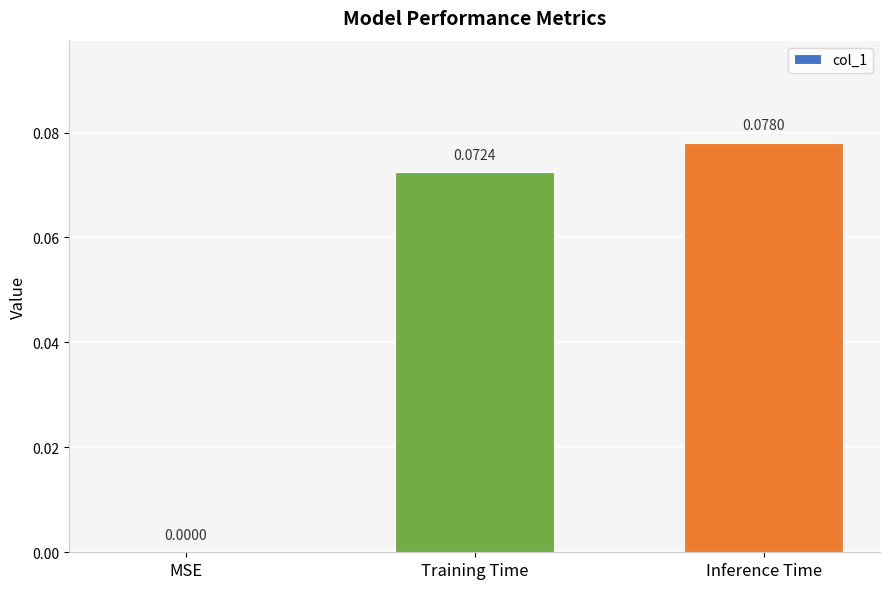

At which label is the value closest to 0?

MSE